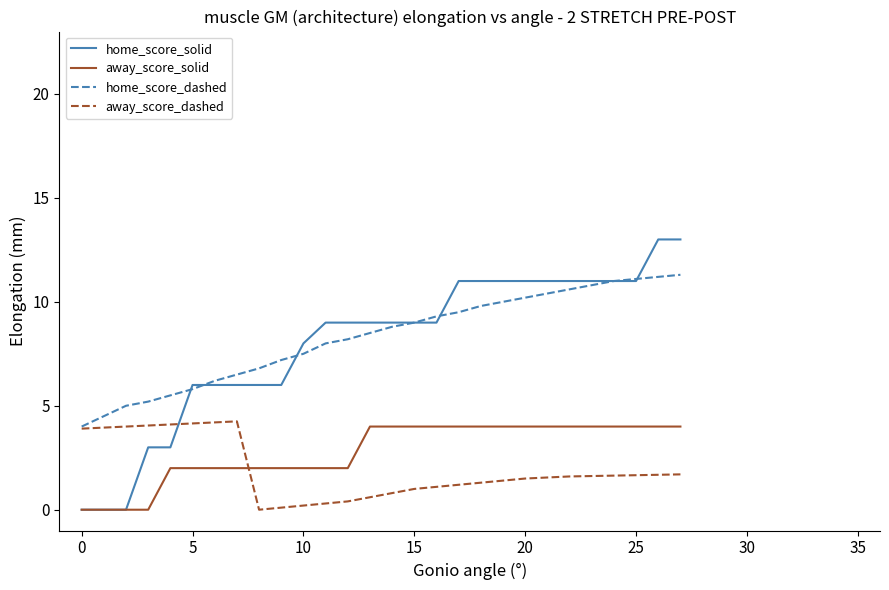

Which series has the largest range (max minus min)?

home_score_solid